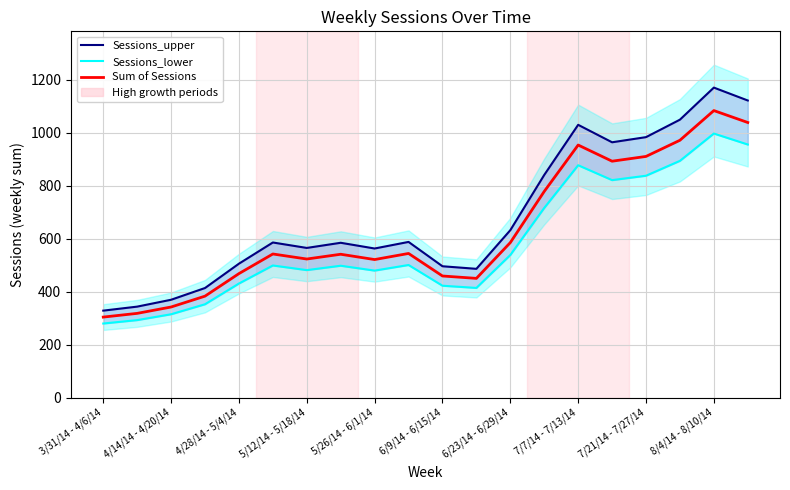

True or false: Sessions_upper and Sum of Sessions cross at least once.

False